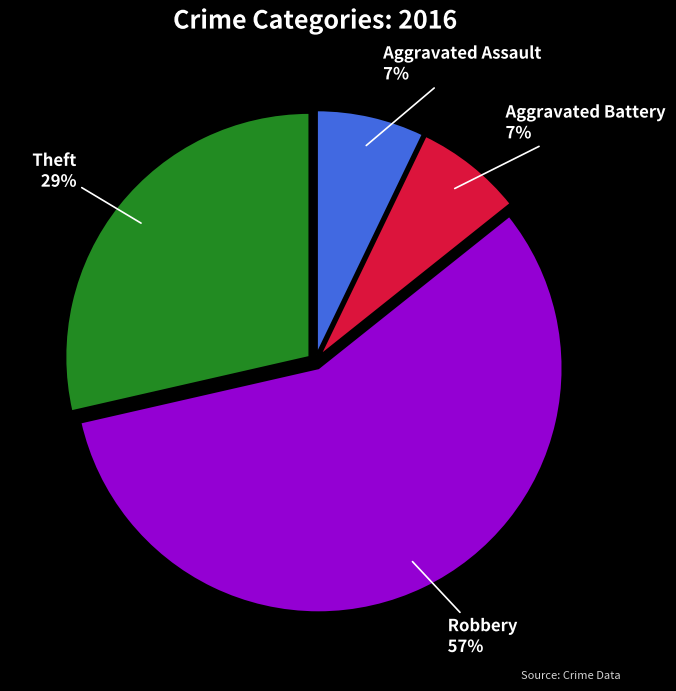

To the nearest percent, what is the average slice percentage?

25%